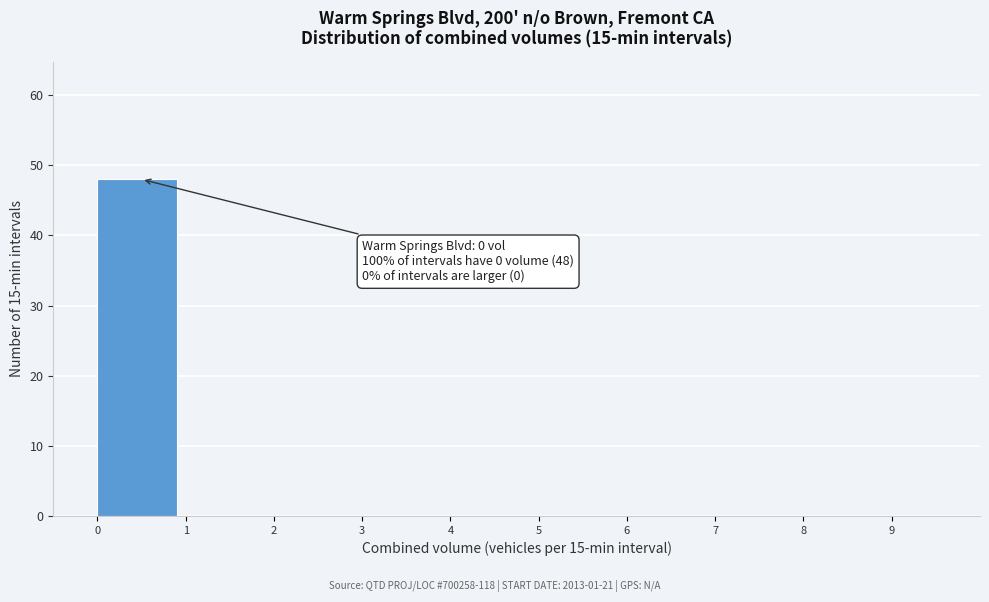

Which range on the x-axis has the tallest bar?

0 to 1